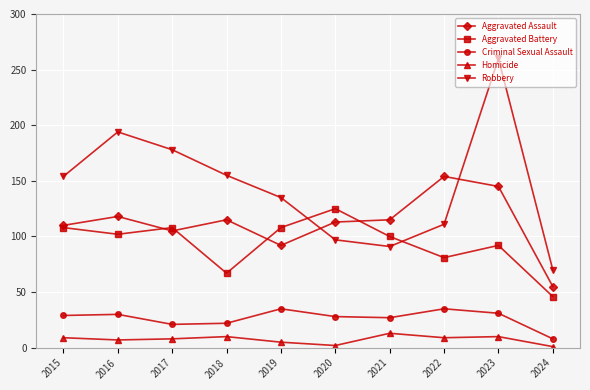

Where is the first local minimum for Aggravated Assault?

2017